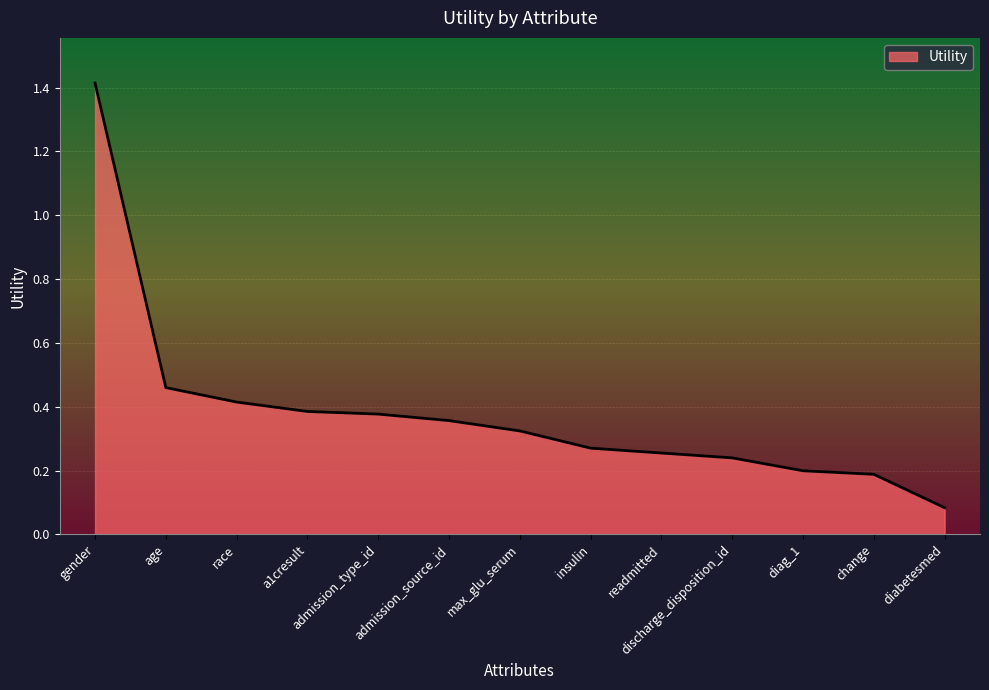

Where is the data nearest to the value 0?

diabetesmed